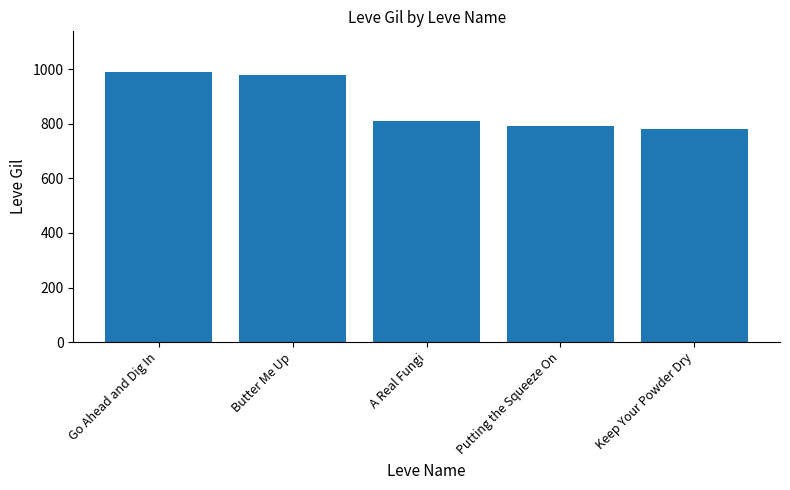

Reading right to left, what are all the values shown in this chart?

Keep Your Powder Dry=780	Putting the Squeeze On=790	A Real Fungi=810	Butter Me Up=980	Go Ahead and Dig In=990